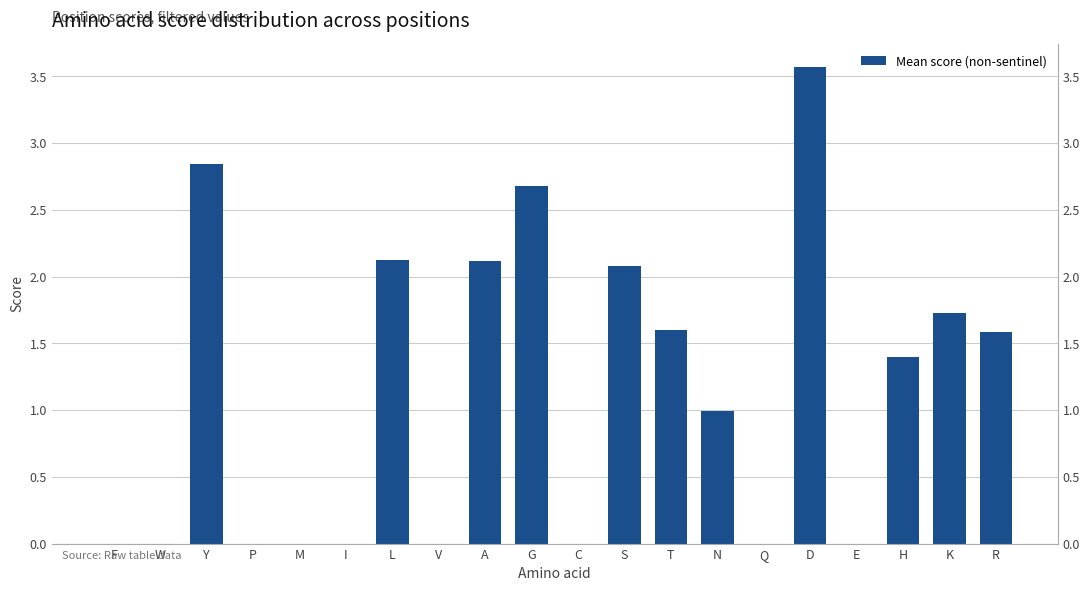

Which label corresponds to the largest value in the chart?

D